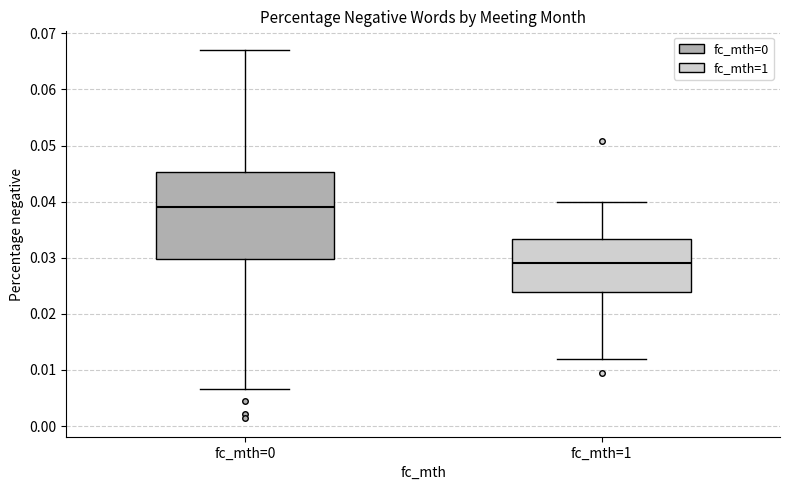

Which box's median line is the lowest?

fc_mth=1